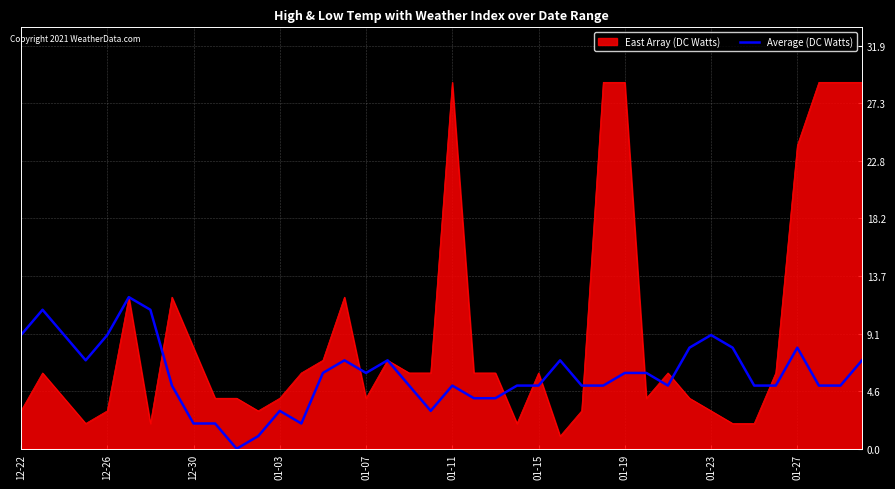

Which series has the widest spread of values?

East Array (DC Watts)